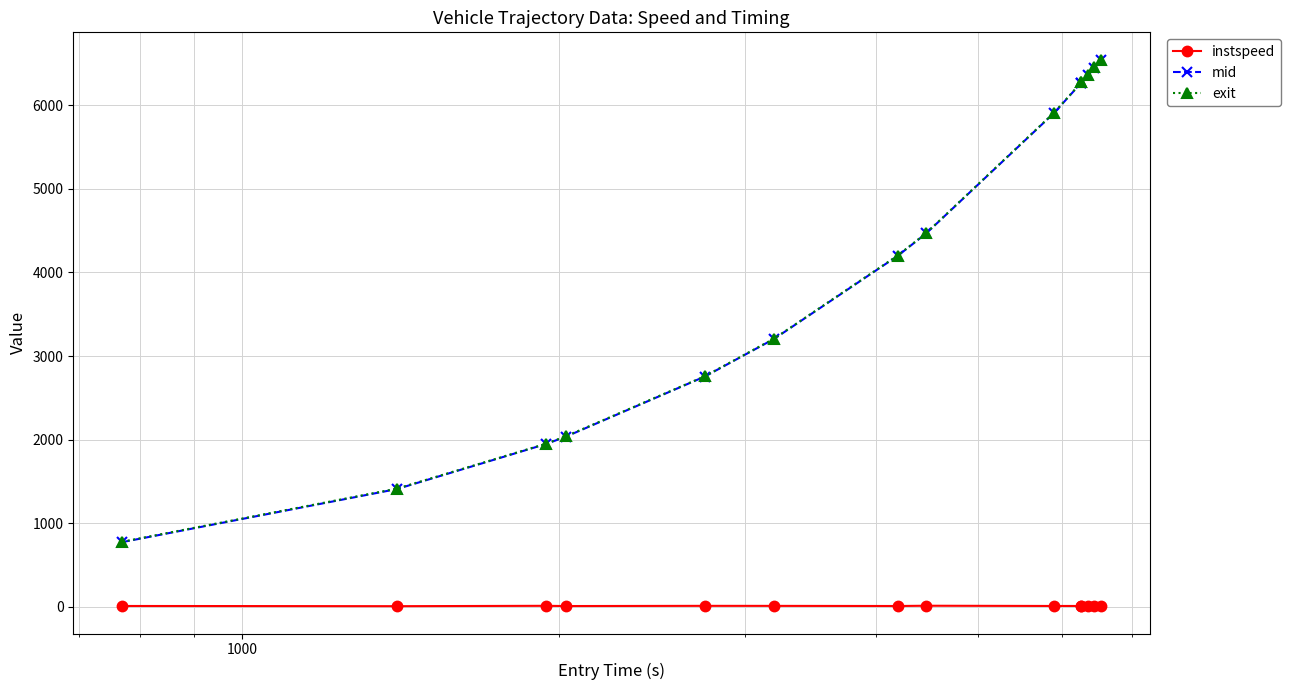

What is the value of the mid point at the 11th from the left?

6267.2